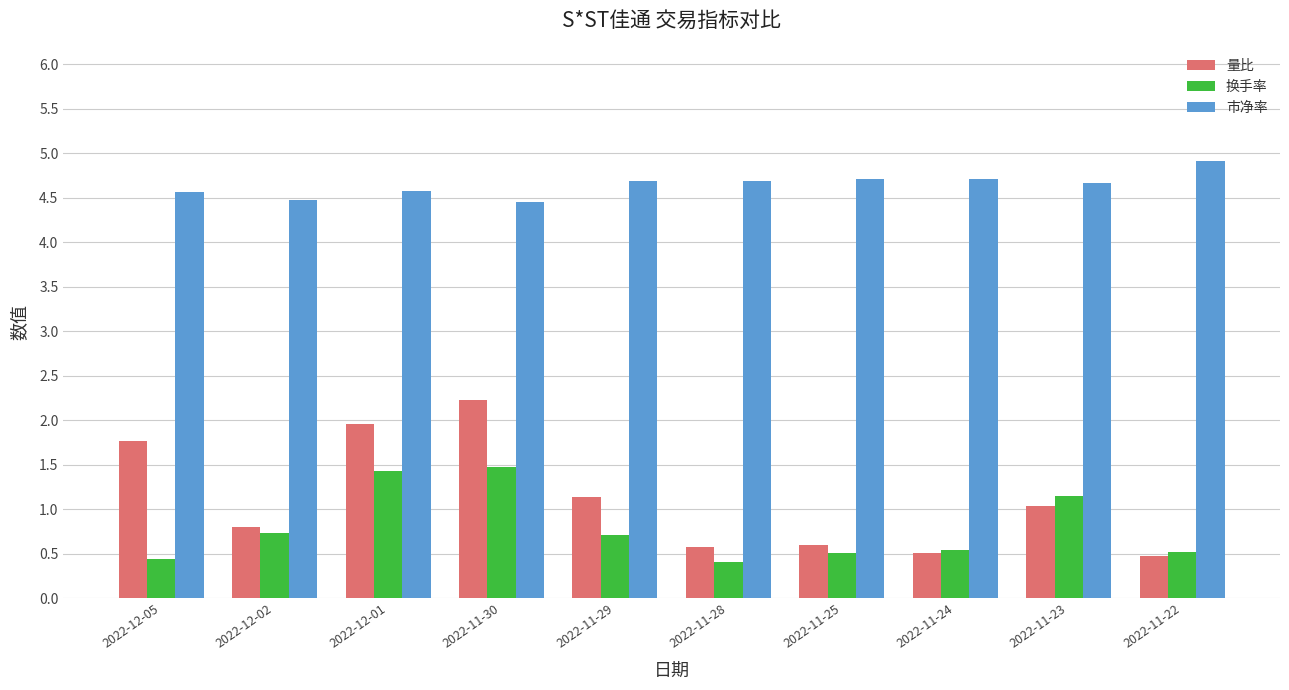

What is the label of the 8th bar from the left?

2022-11-24